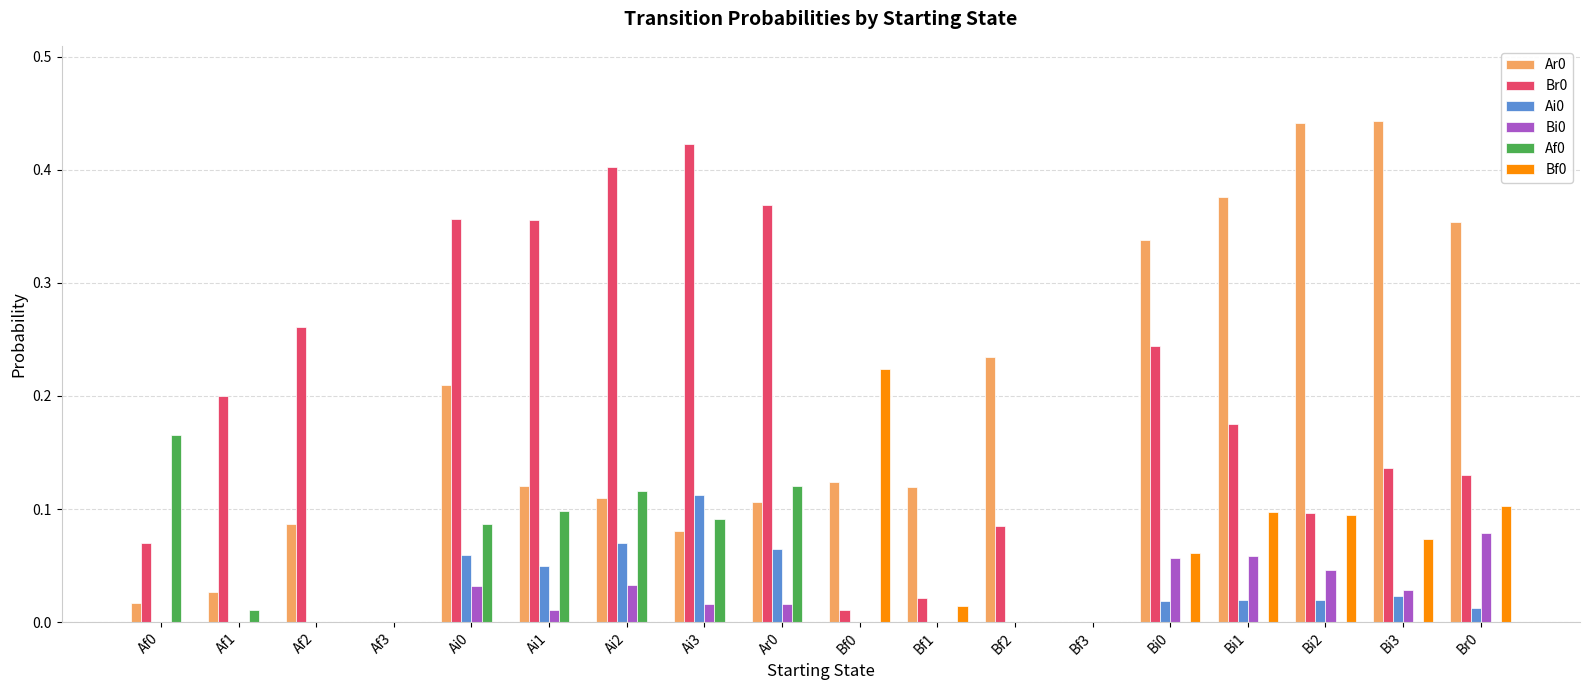

Is the value of Bi0 at Af3 greater than the value of Ai0 at Bi1?

No